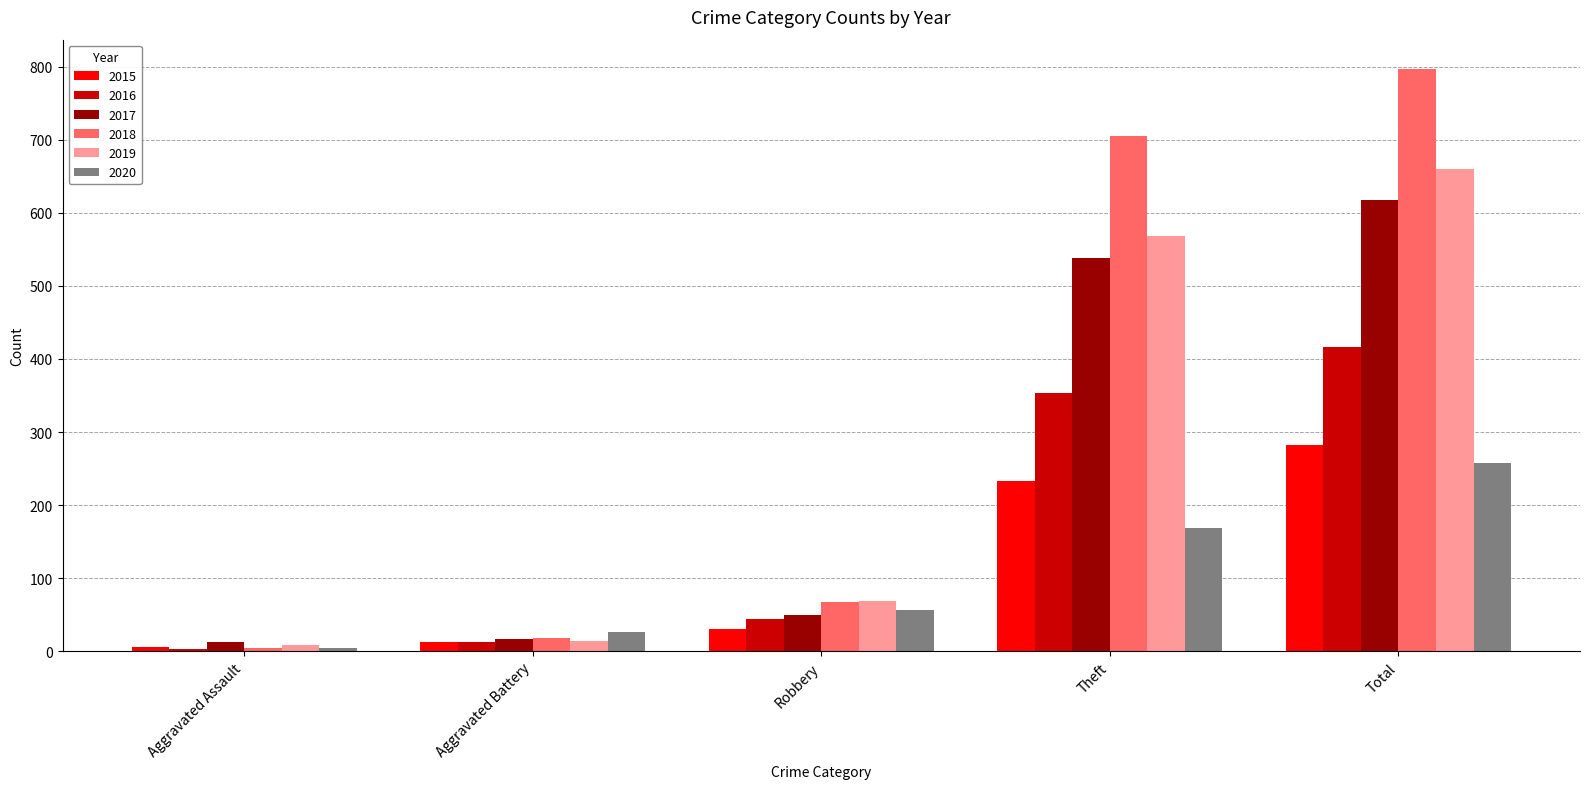

What is the total value across all series at Aggravated Battery?

101